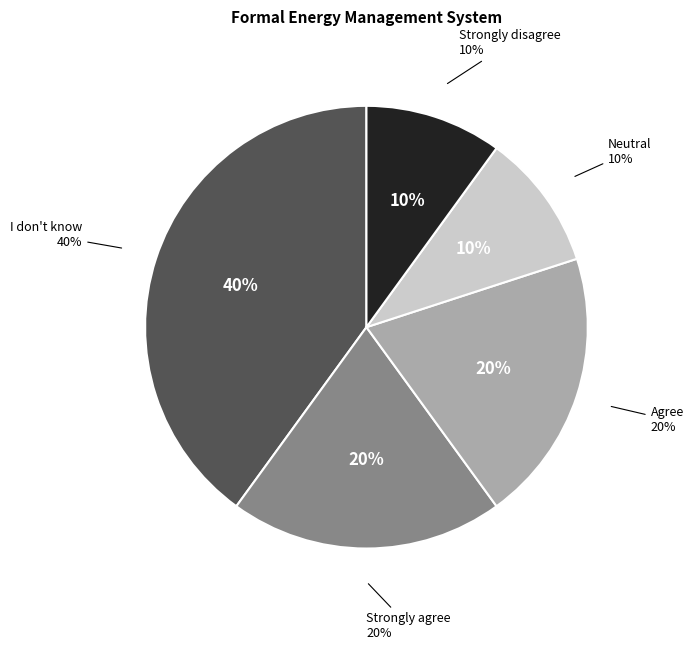

Is there a majority slice in this chart?

No